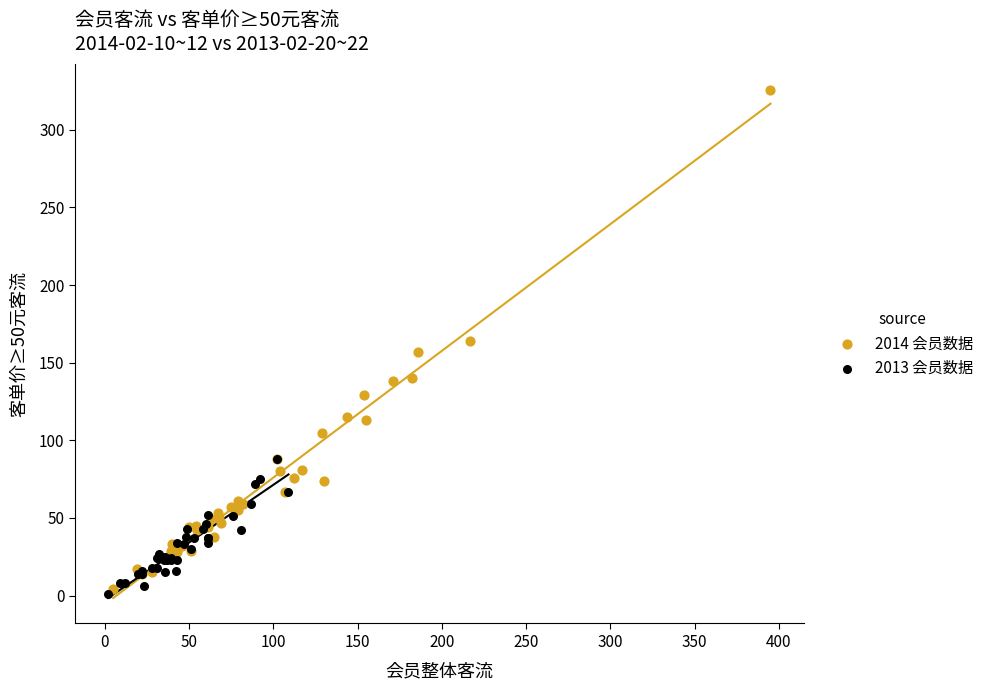

Which series has the largest Y range (max minus min)?

2014 会员数据